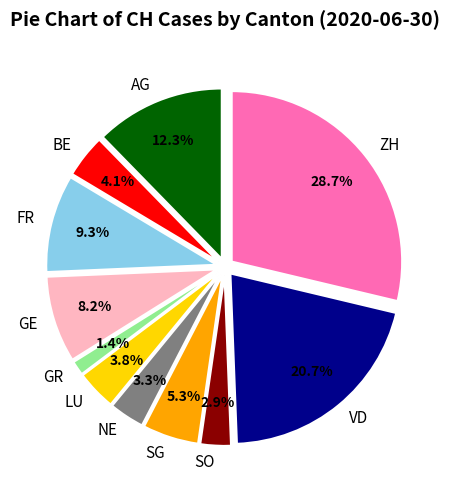

Combined, do 2020-06-08 and 2020-06-10 account for over 50%?

No